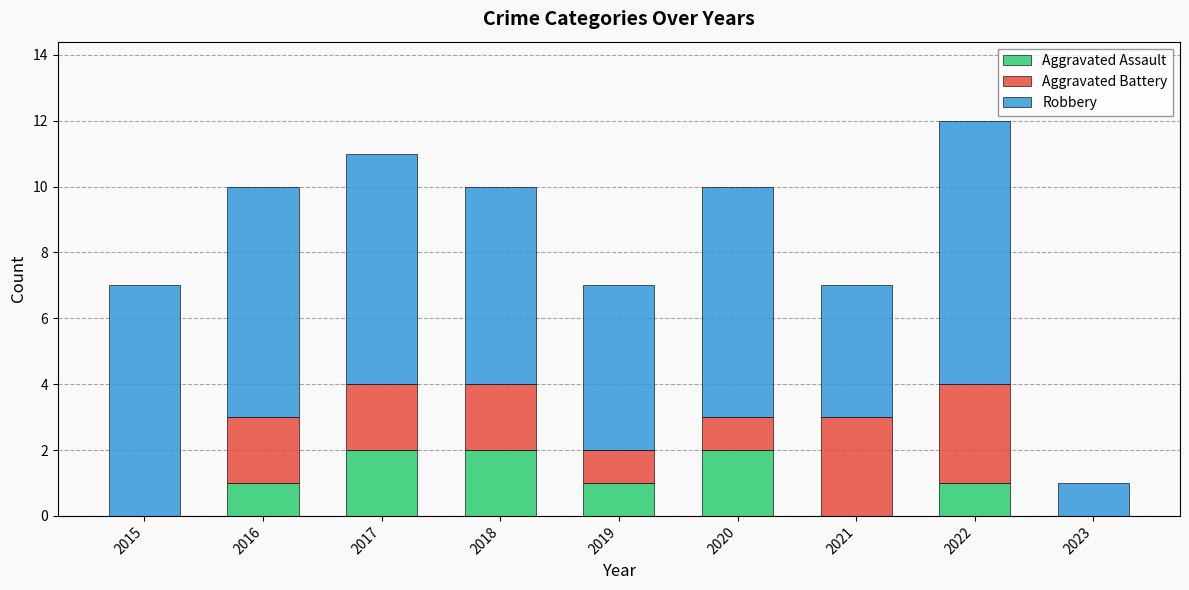

What is the sum of all Aggravated Assault values?

9